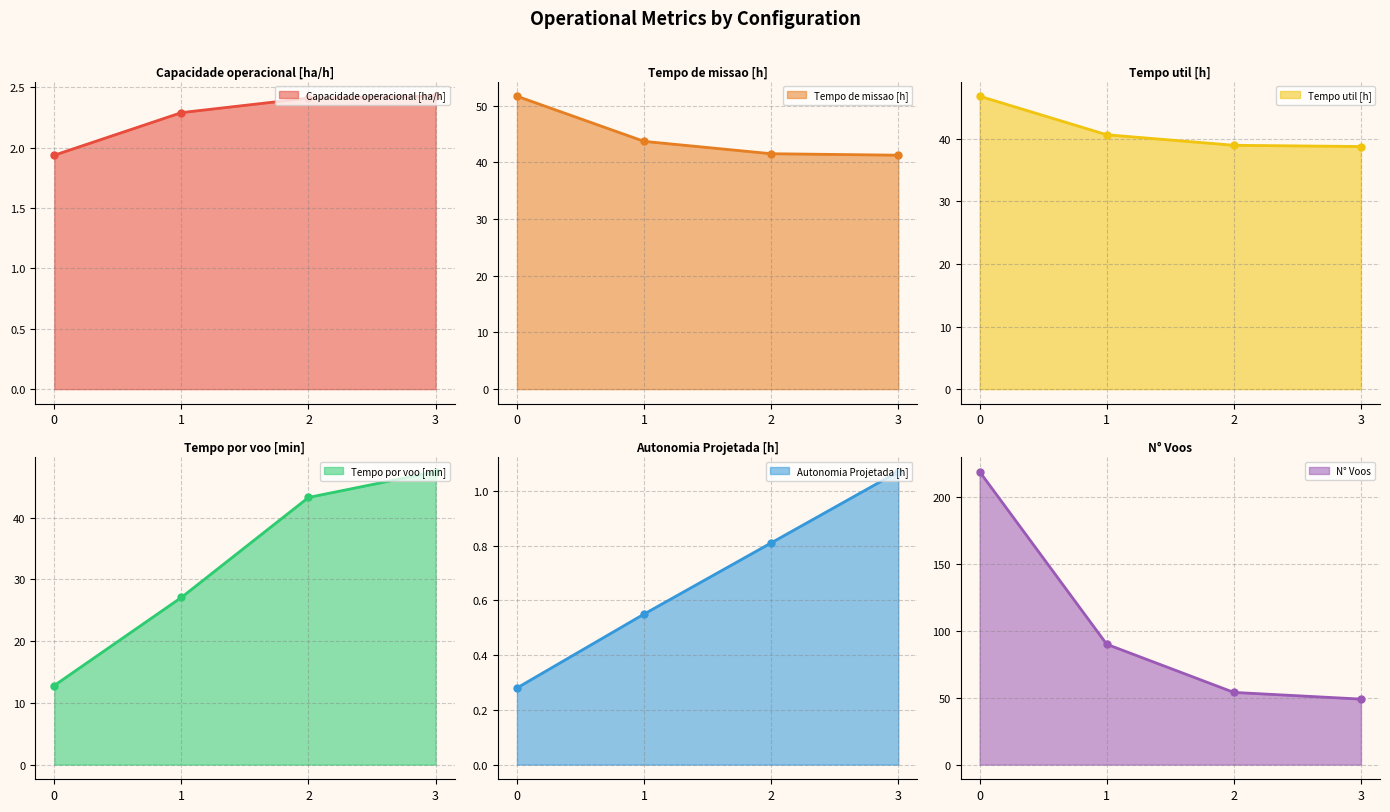

Which series has the largest total across all categories?

N° Voos